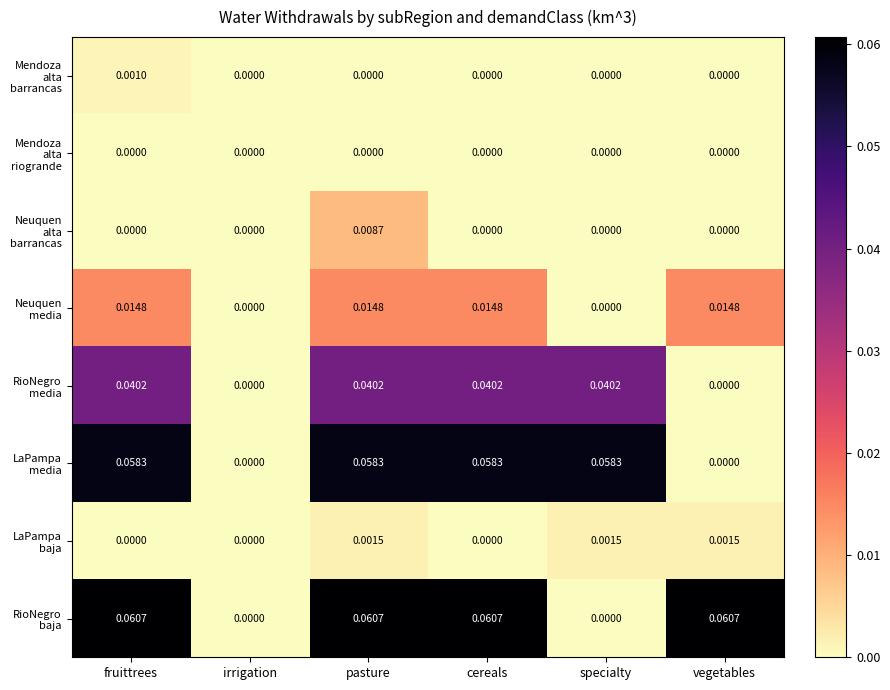

At which category is the sum across all series the highest?

pasture